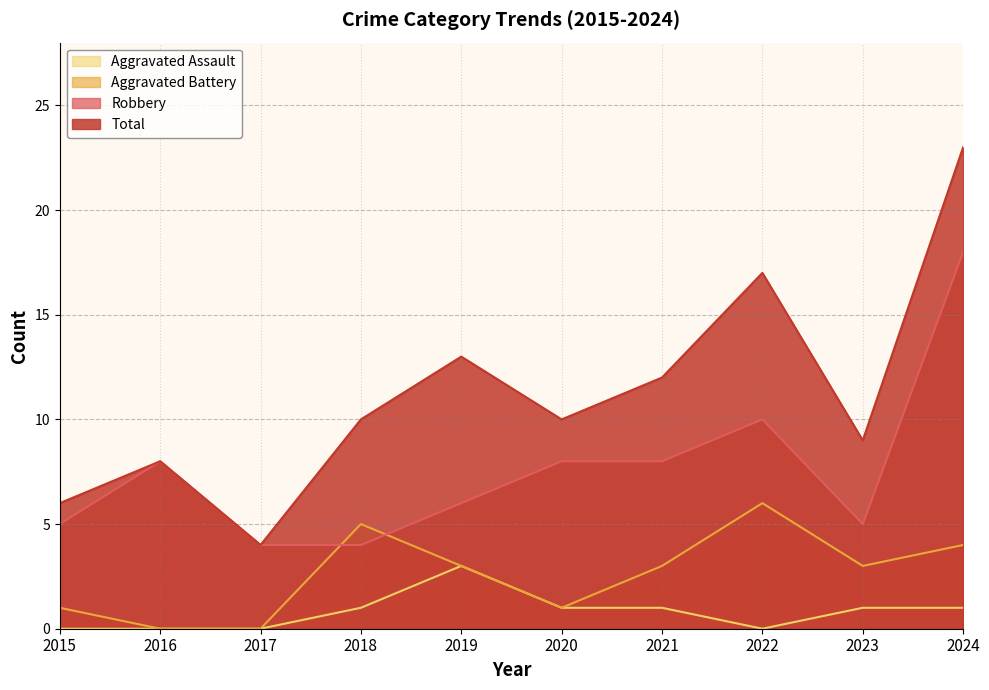

List the labels in order of Robbery value, largest first.

2024, 2022, 2016, 2020, 2021, 2019, 2015, 2023, 2017, 2018